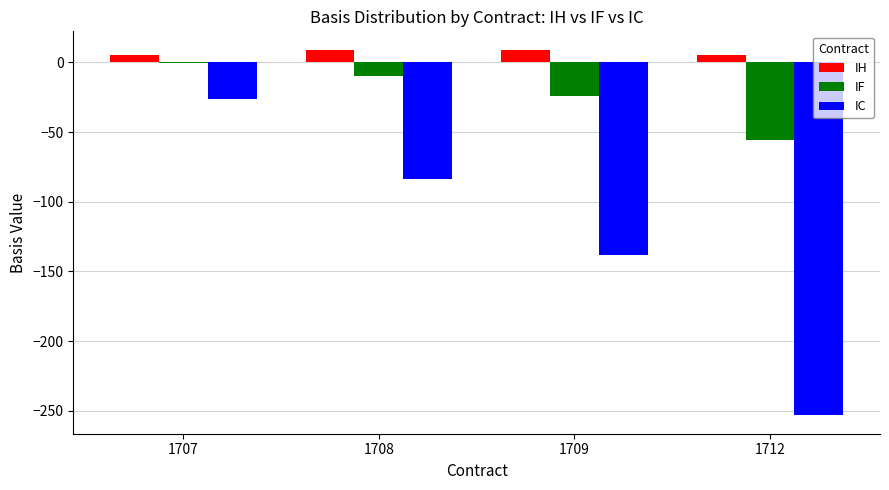

At which label does IF reach its peak?

1707